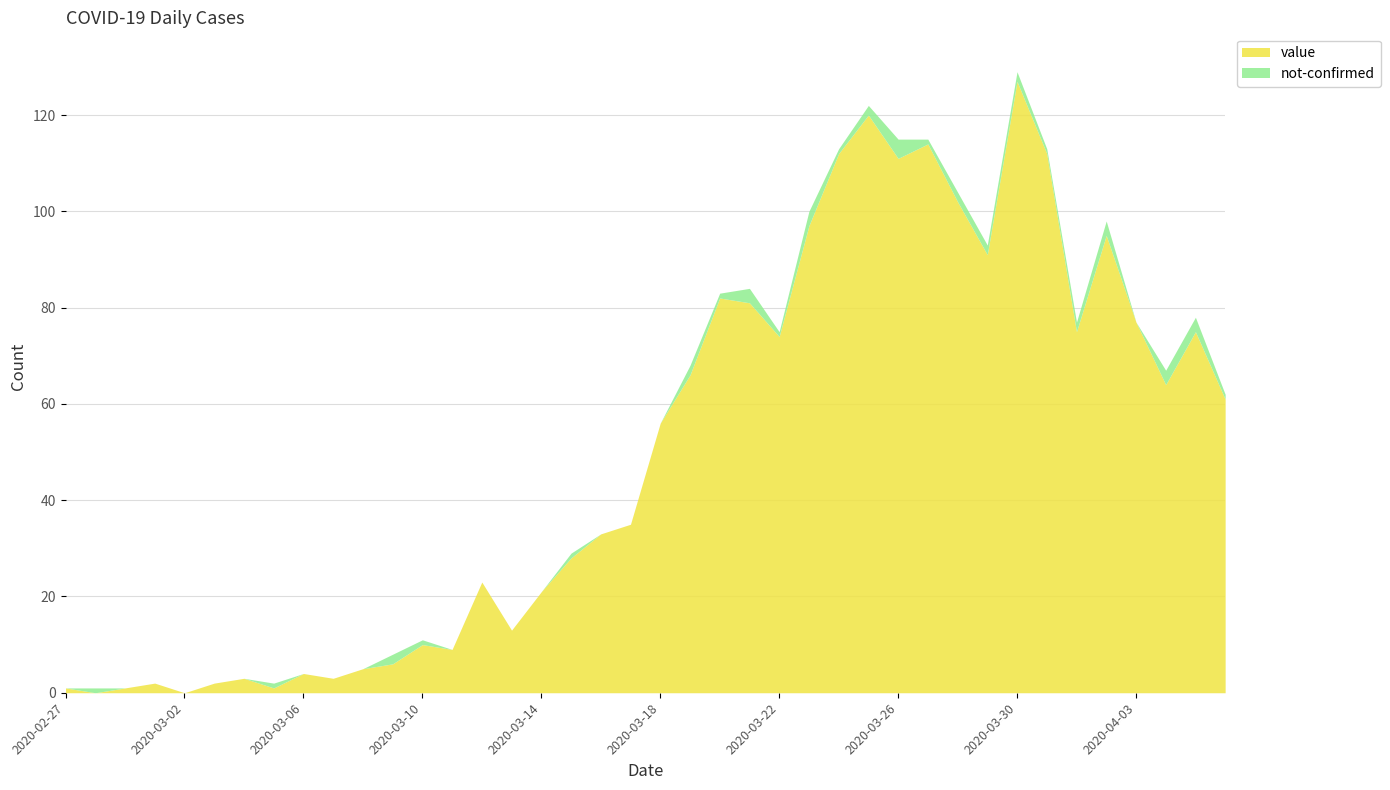

Approximately how many times larger is the value at 2020-03-13 compared to 2020-03-10?

1.3